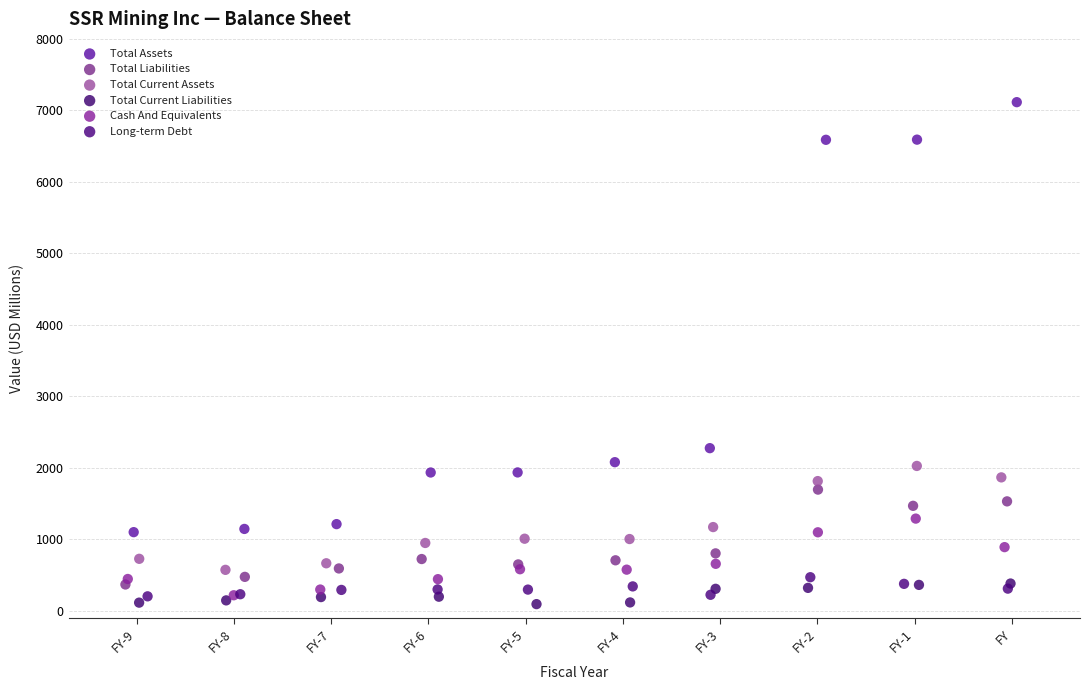

Which series has the widest spread of Y values?

Total Assets